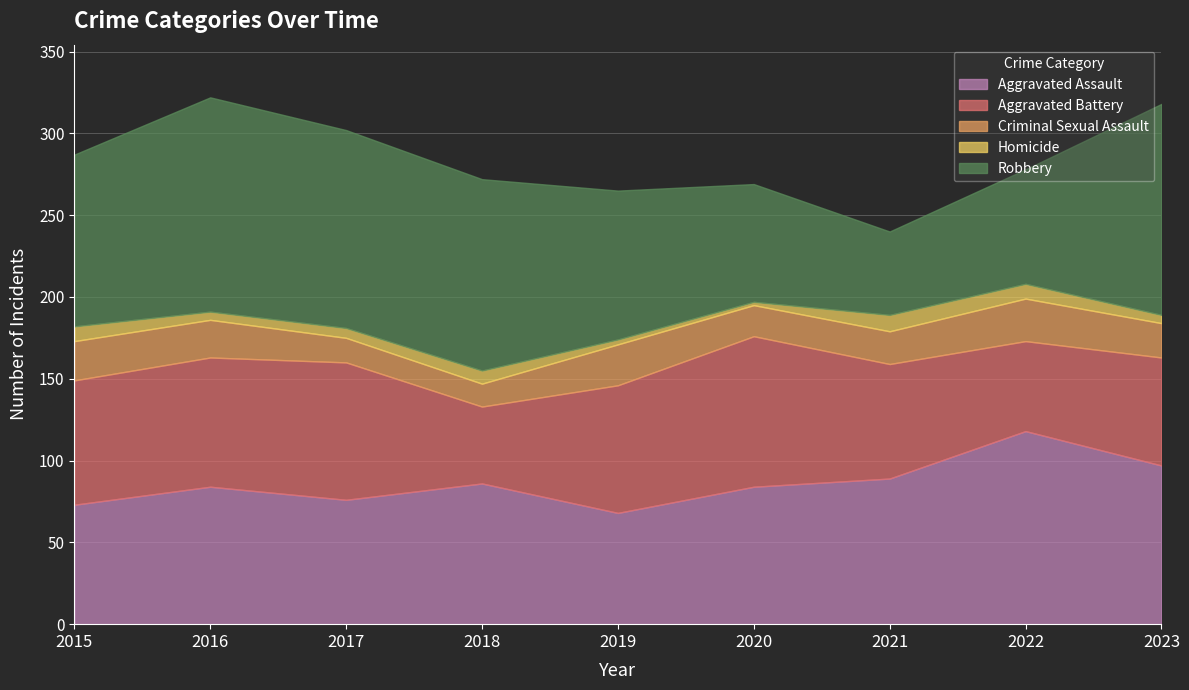

Where does the Homicide series first go above 6?

2015